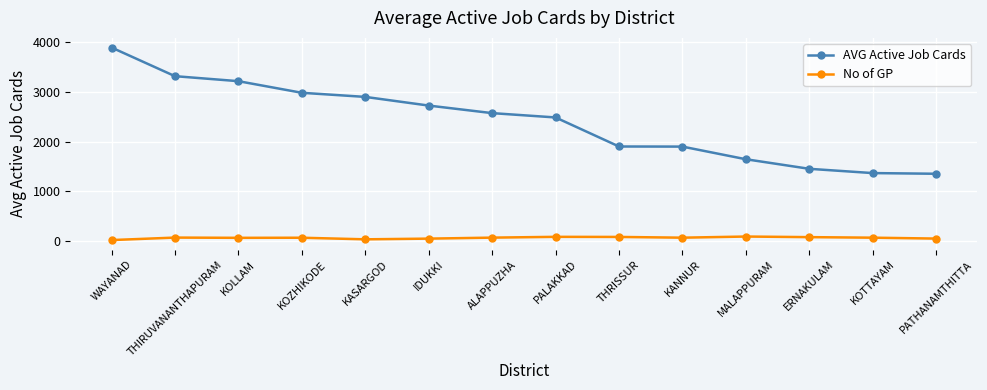

Which category has the highest value across all series?

WAYANAD